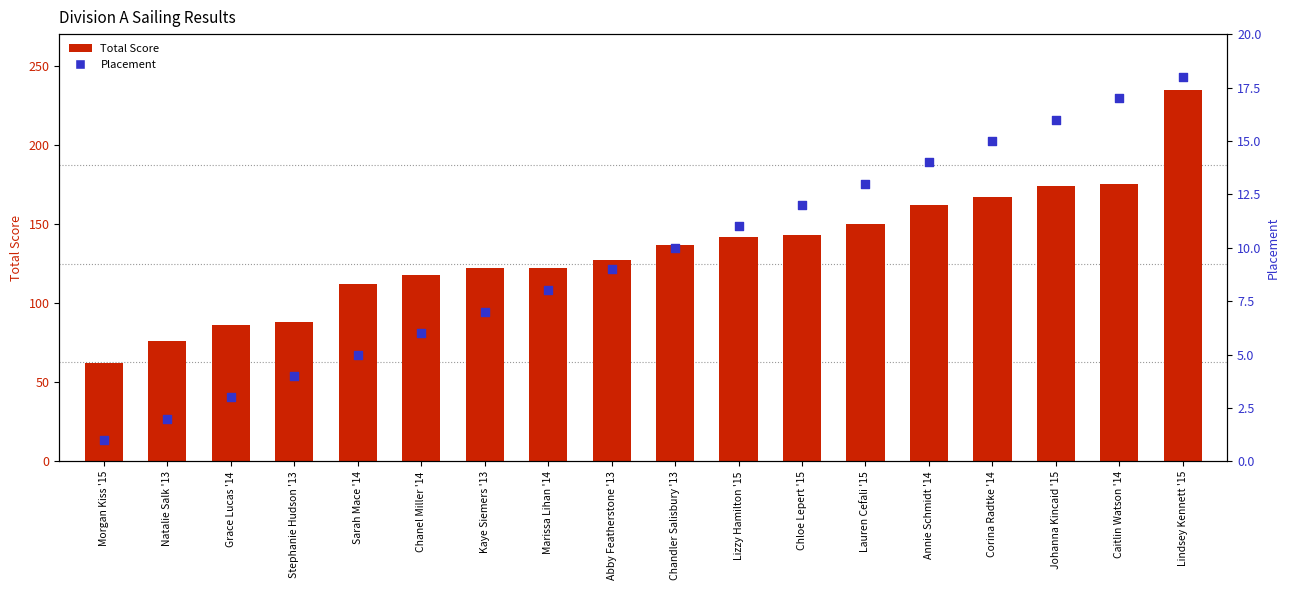

Which series reaches the minimum Y coordinate?

Placement